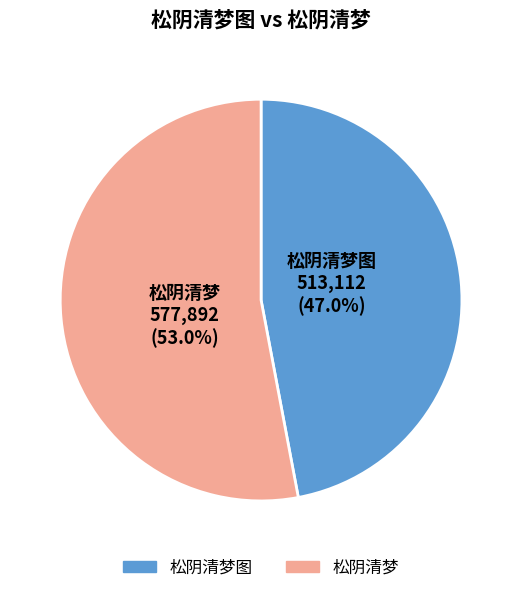

What percentage is NOT represented by 松阴清梦图?

53.0%